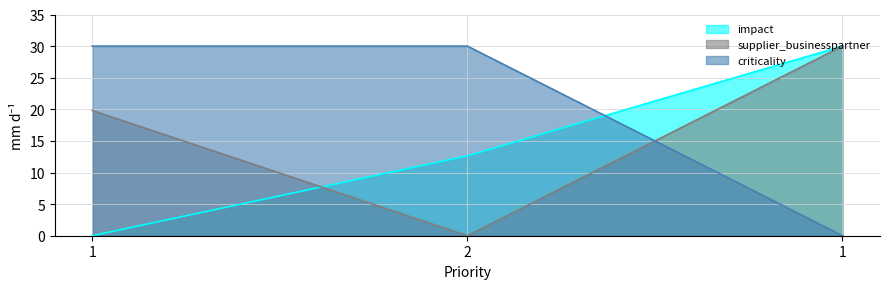

Rank the series at 1 from lowest to highest value.

impact, supplier_businesspartner, criticality